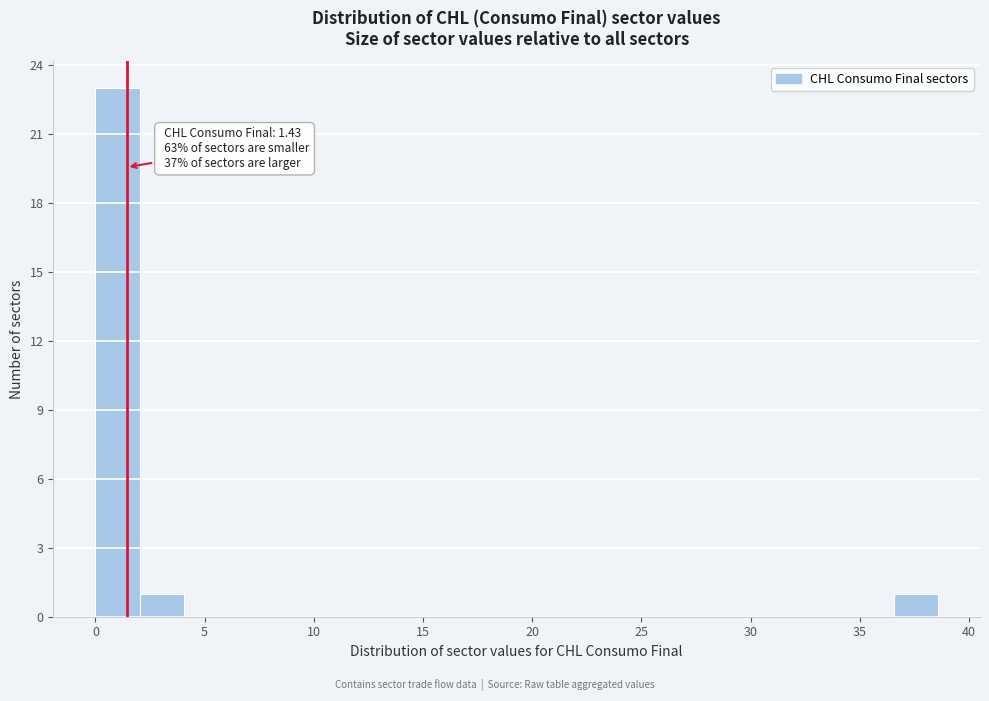

Which range on the x-axis has the tallest bar?

0.0 to 2.0